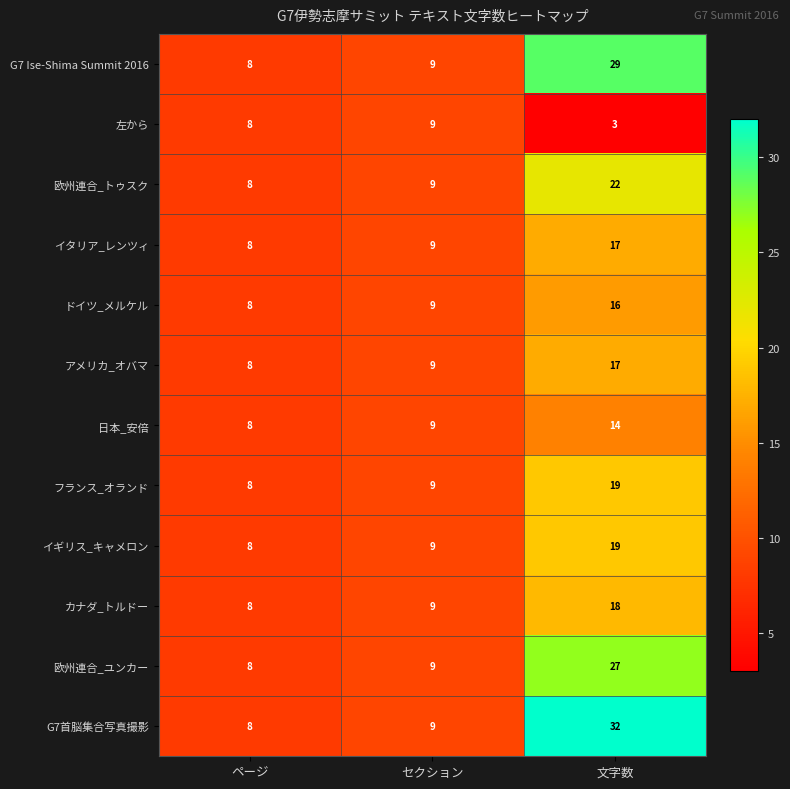

Is it true that フランス_オランド equals 30 at 文字数?

False